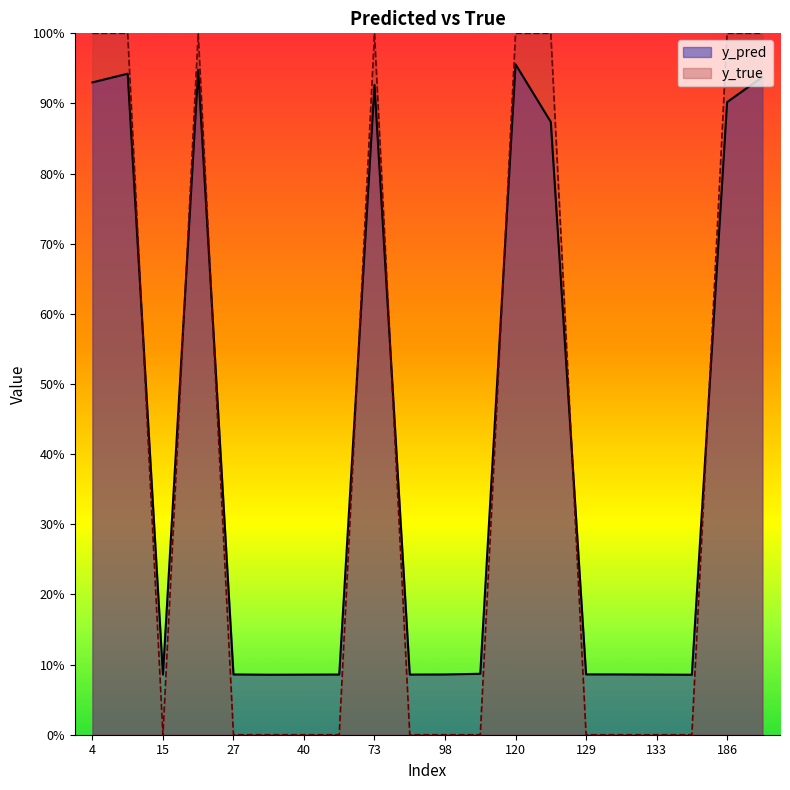

Reading left to right, extract all data points from this chart.

y_pred: 0.9	0.9	0.1	0.9	0.1	0.1	0.1	0.1	0.9	0.1	0.1	0.1	1.0	0.9	0.1	0.1	0.1	0.1	0.9	0.9
y_true: 1.0	1.0	0.0	1.0	0.0	0.0	0.0	0.0	1.0	0.0	0.0	0.0	1.0	1.0	0.0	0.0	0.0	0.0	1.0	1.0